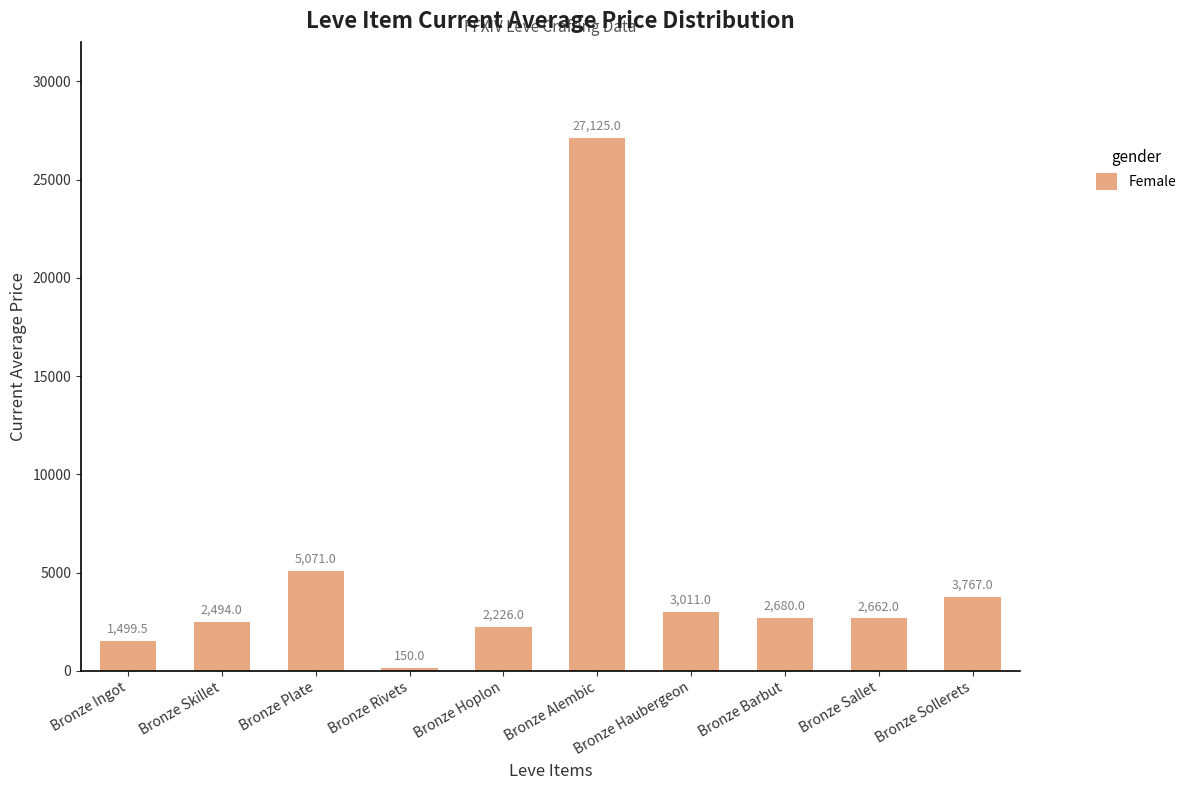

The chart shows a value of 2494.0 at Bronze Skillet. True or false?

True